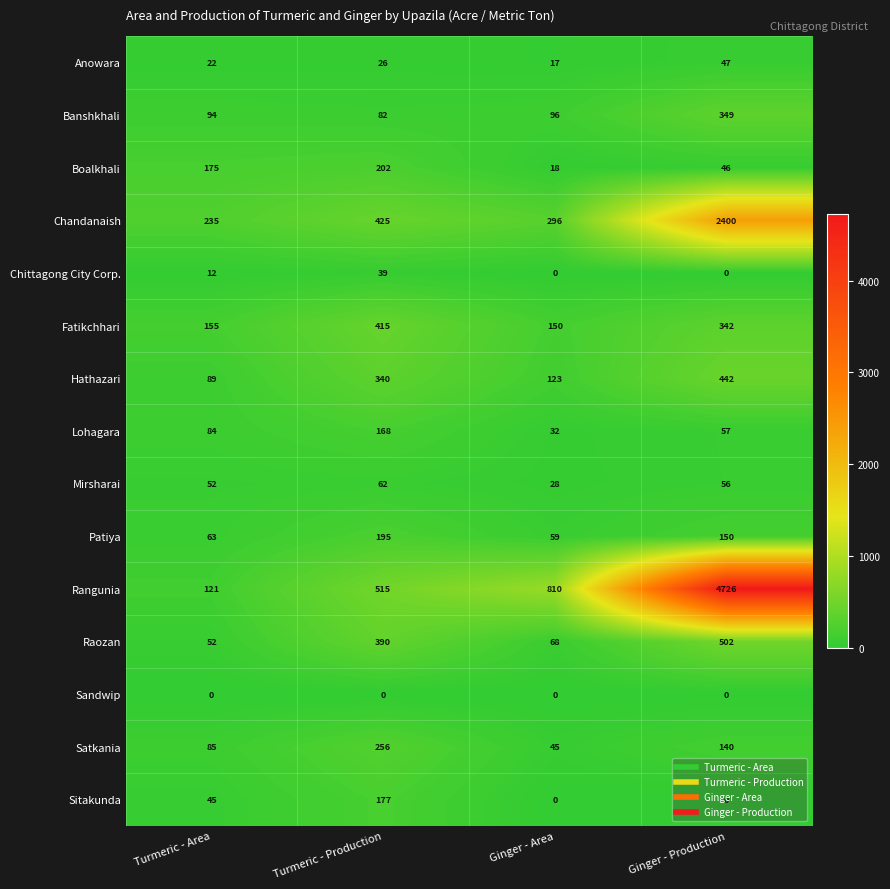

Which series changed the most between Turmeric - Area and Turmeric - Production?

Rangunia